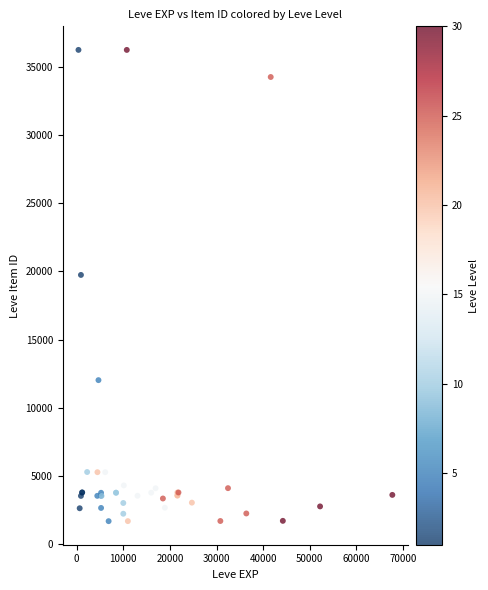

What Y value in the scatter plot is closest to 18967?

19744